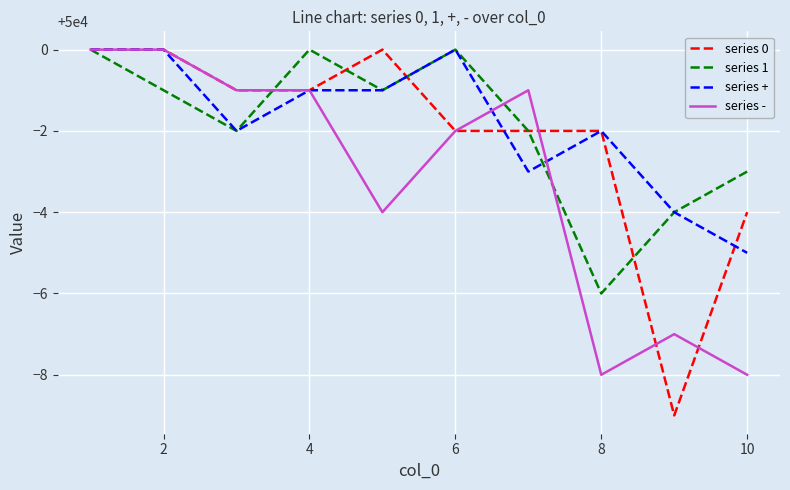

What is the difference between the second highest and minimum values in the series - series?

8